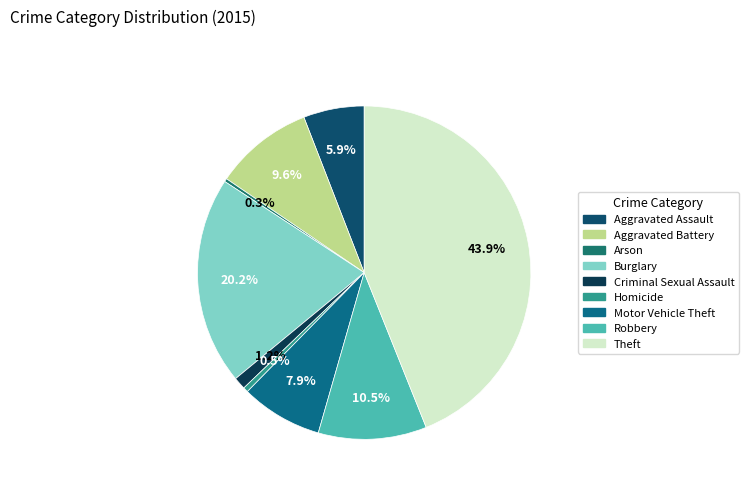

Does any single category account for the majority?

No